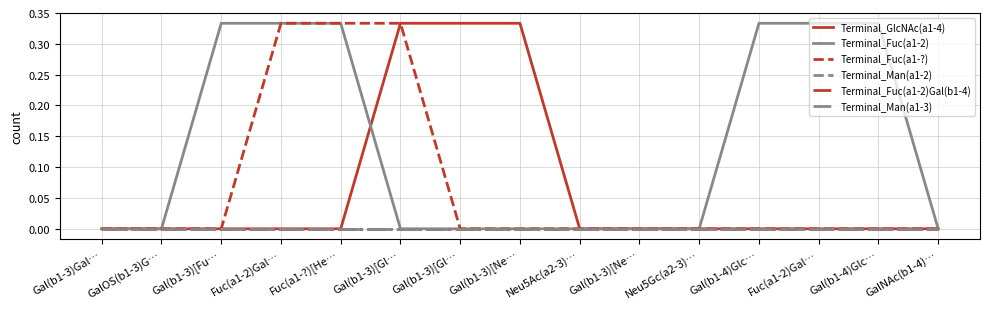

Between Fuc(a1-?)[He… and Neu5Ac(a2-3)…, which is larger?

Fuc(a1-?)[He…